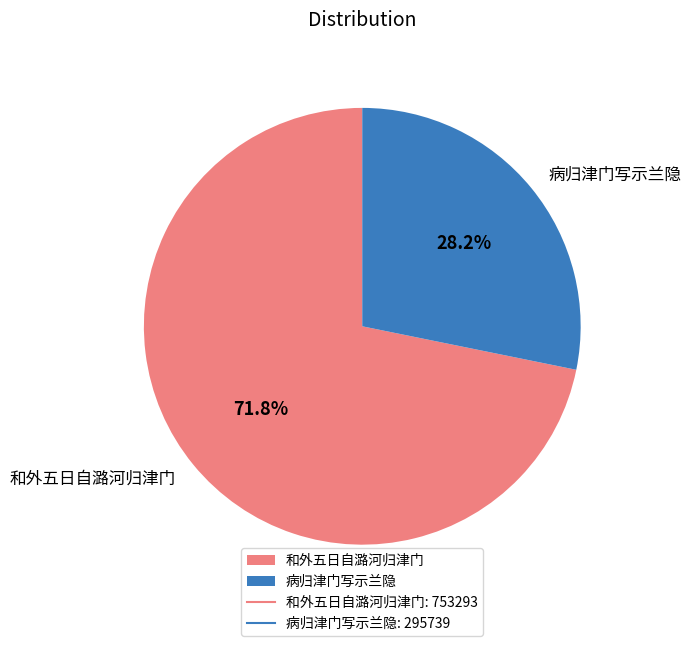

Is 和外五日自潞河归津门 the majority of the pie?

Yes